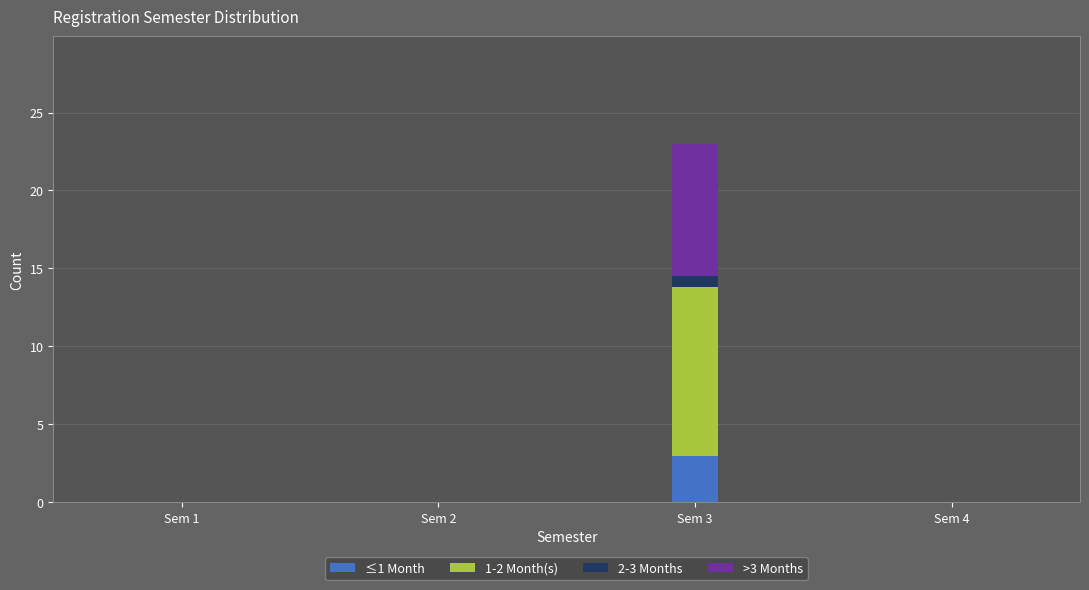

Reading left to right, what are the values for ≤1 Month?

Sem 1=0.0	Sem 2=0.0	Sem 3=3.0	Sem 4=0.0